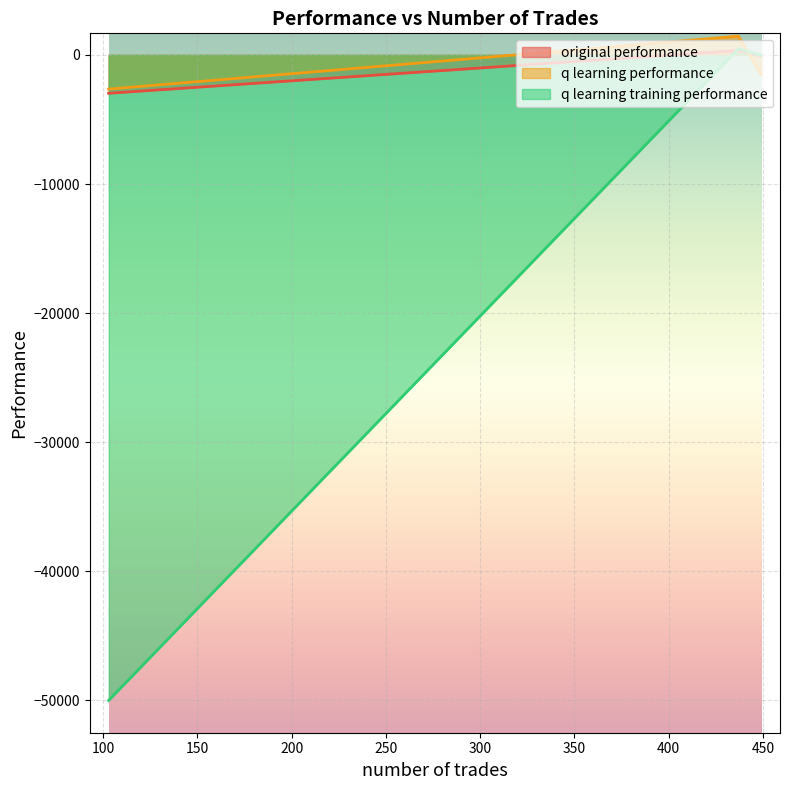

Where is q learning performance nearest to the value -599?

449